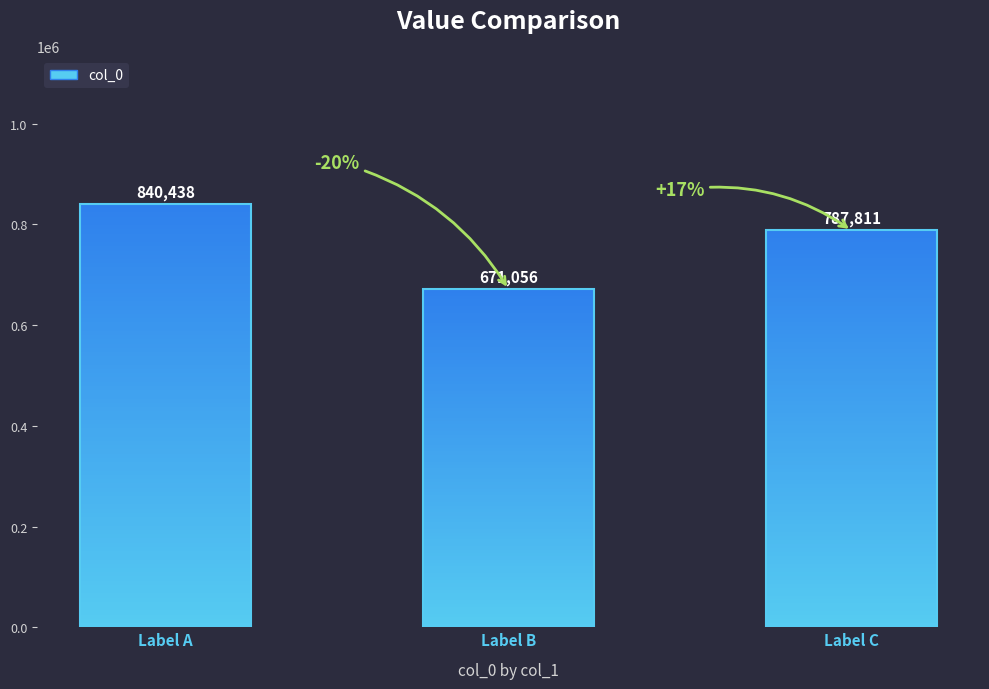

List the labels in order of value, smallest first.

Label B, Label C, Label A